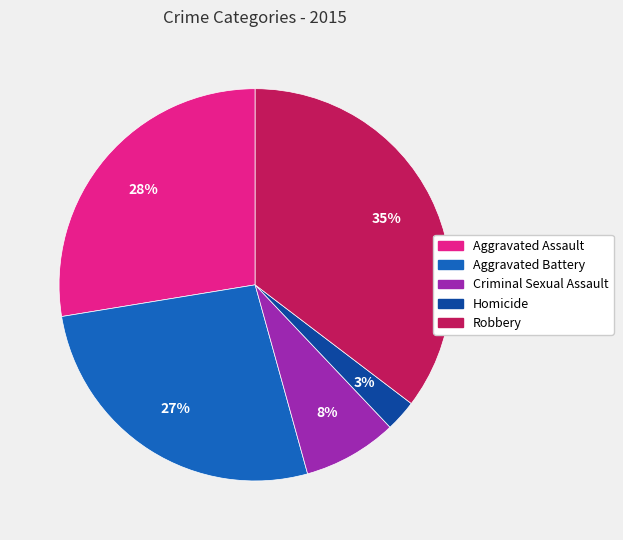

What percentage is the Criminal Sexual Assault slice, to the nearest percent?

8%